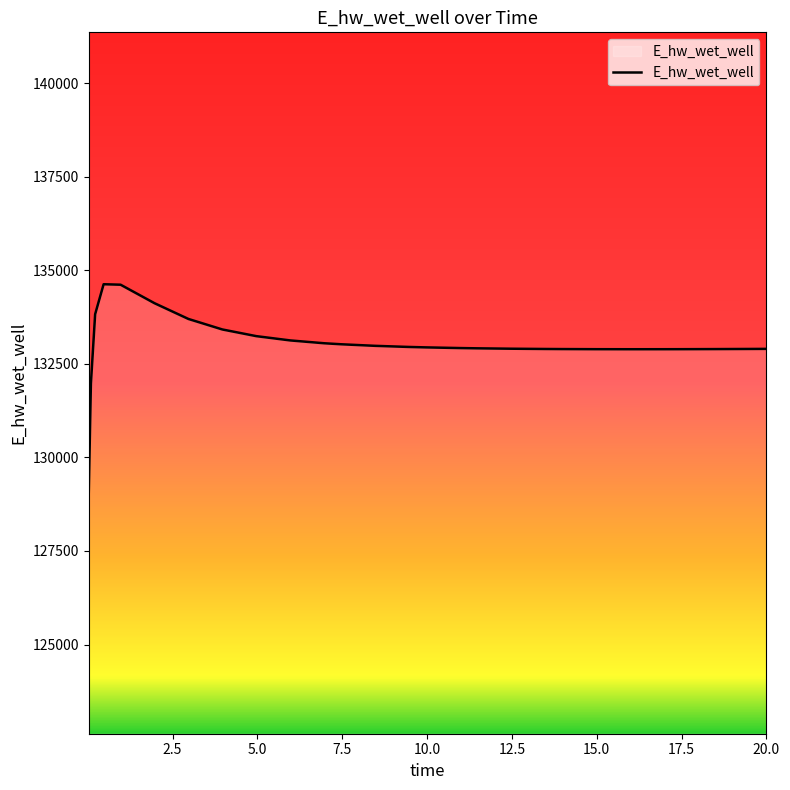

What is the maximum value shown in the chart?

134627.9